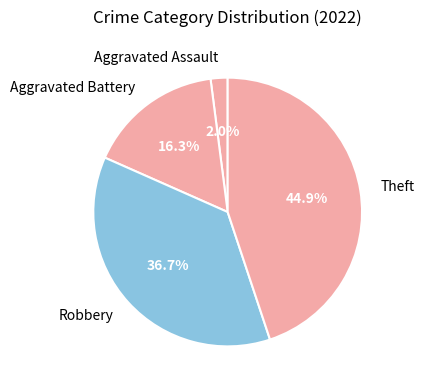

Which slice is the largest?

Theft